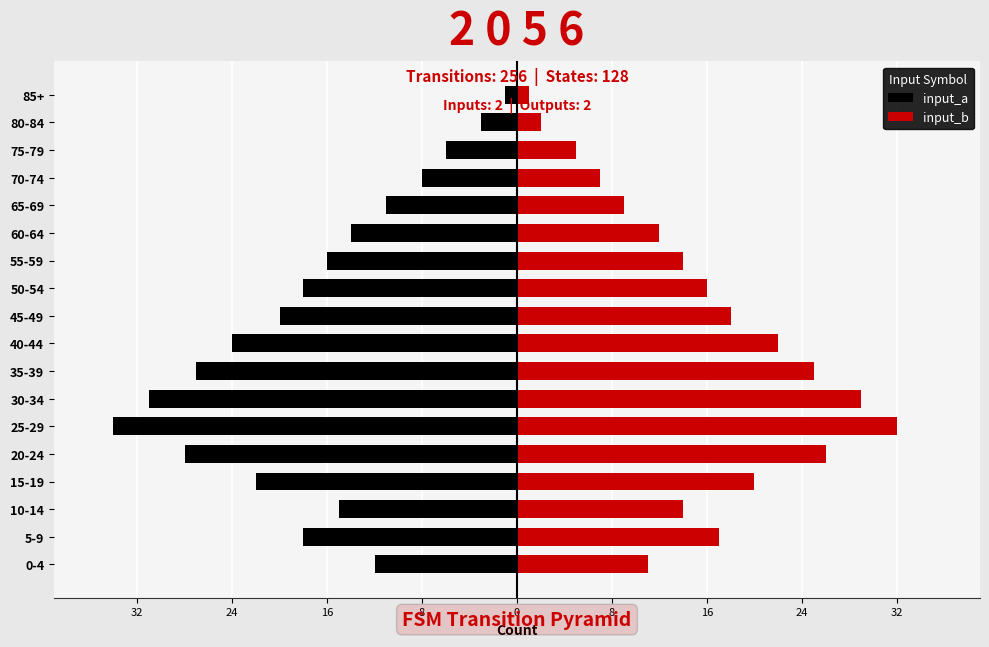

Are the bars horizontal?

Yes